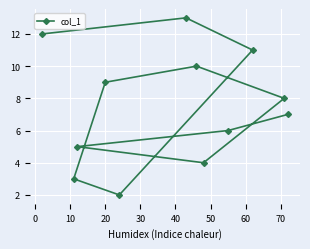

What is the greatest value displayed?

13